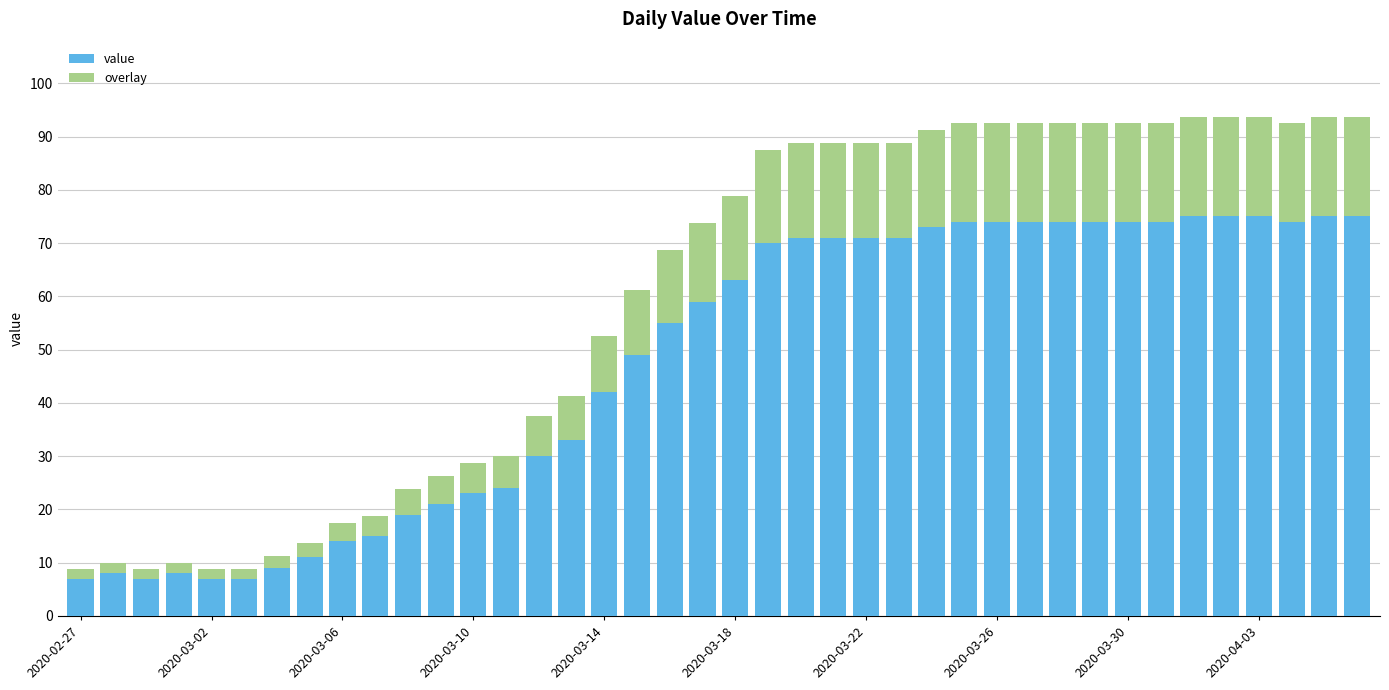

Are the bars grouped side by side (vs. stacked)?

No